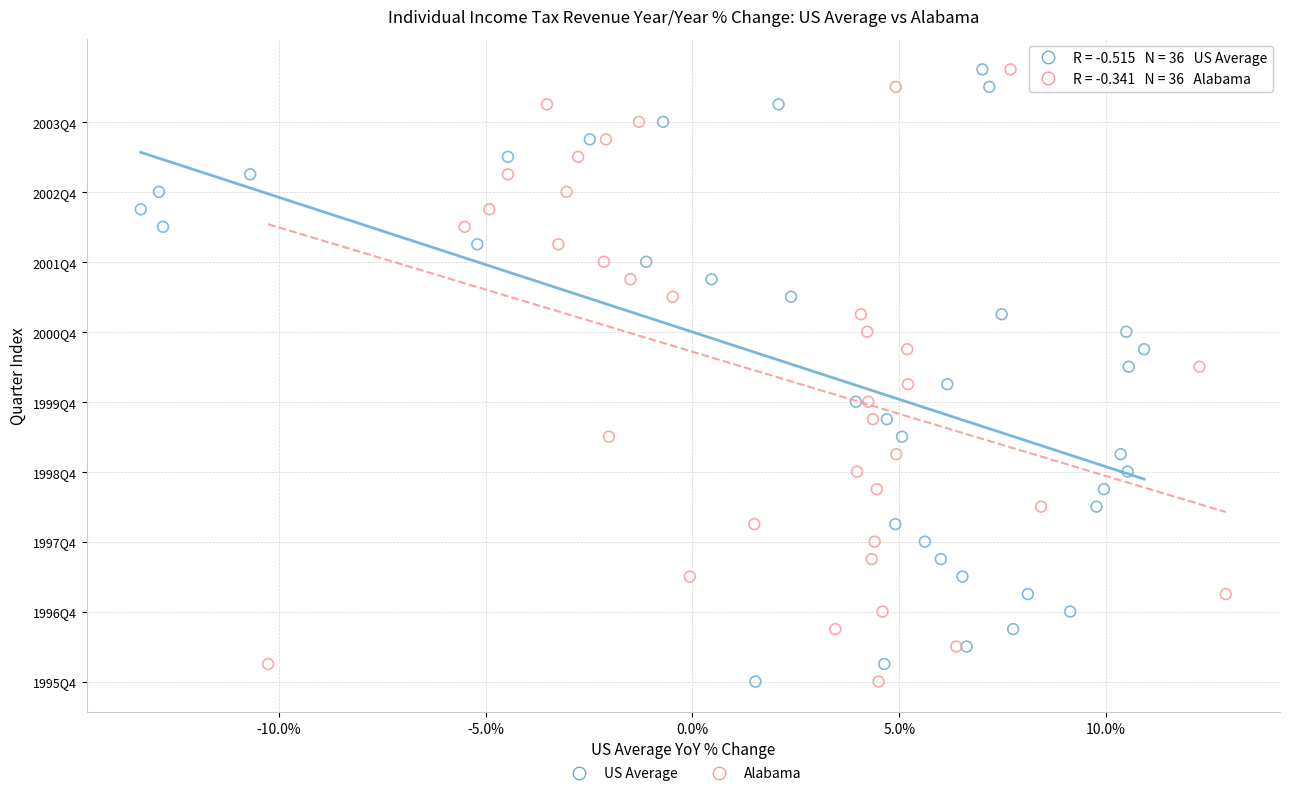

What are all the series names shown in the legend?

US Average, Alabama